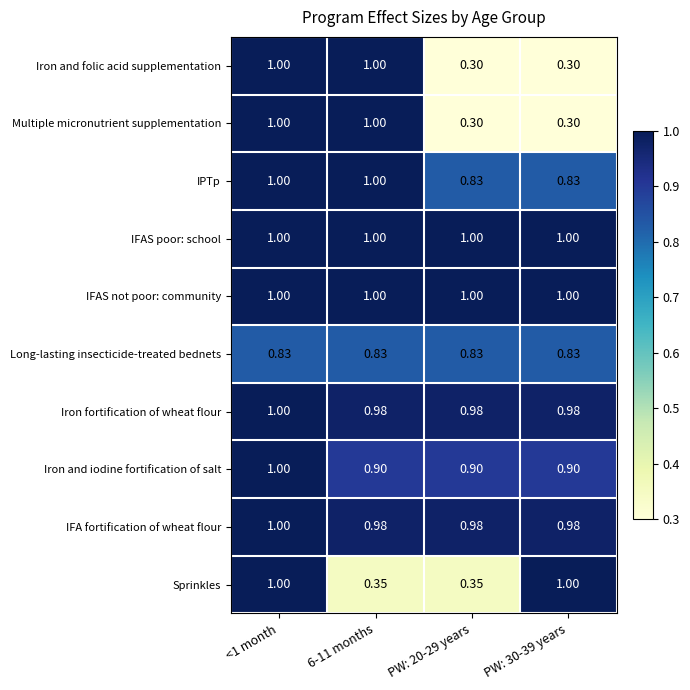

Reading left to right, transcribe all the data shown in this chart.

Iron and folic acid supplementation: <1 month=1.0	6-11 months=1.0	PW: 20-29 years=0.3	PW: 30-39 years=0.3
Multiple micronutrient supplementation: <1 month=1.0	6-11 months=1.0	PW: 20-29 years=0.3	PW: 30-39 years=0.3
IPTp: <1 month=1.0	6-11 months=1.0	PW: 20-29 years=0.8	PW: 30-39 years=0.8
IFAS poor: school: <1 month=1.0	6-11 months=1.0	PW: 20-29 years=1.0	PW: 30-39 years=1.0
IFAS not poor: community: <1 month=1.0	6-11 months=1.0	PW: 20-29 years=1.0	PW: 30-39 years=1.0
Long-lasting insecticide-treated bednets: <1 month=0.8	6-11 months=0.8	PW: 20-29 years=0.8	PW: 30-39 years=0.8
Iron fortification of wheat flour: <1 month=1.0	6-11 months=1.0	PW: 20-29 years=1.0	PW: 30-39 years=1.0
Iron and iodine fortification of salt: <1 month=1.0	6-11 months=0.9	PW: 20-29 years=0.9	PW: 30-39 years=0.9
IFA fortification of wheat flour: <1 month=1.0	6-11 months=1.0	PW: 20-29 years=1.0	PW: 30-39 years=1.0
Sprinkles: <1 month=1.0	6-11 months=0.3	PW: 20-29 years=0.3	PW: 30-39 years=1.0